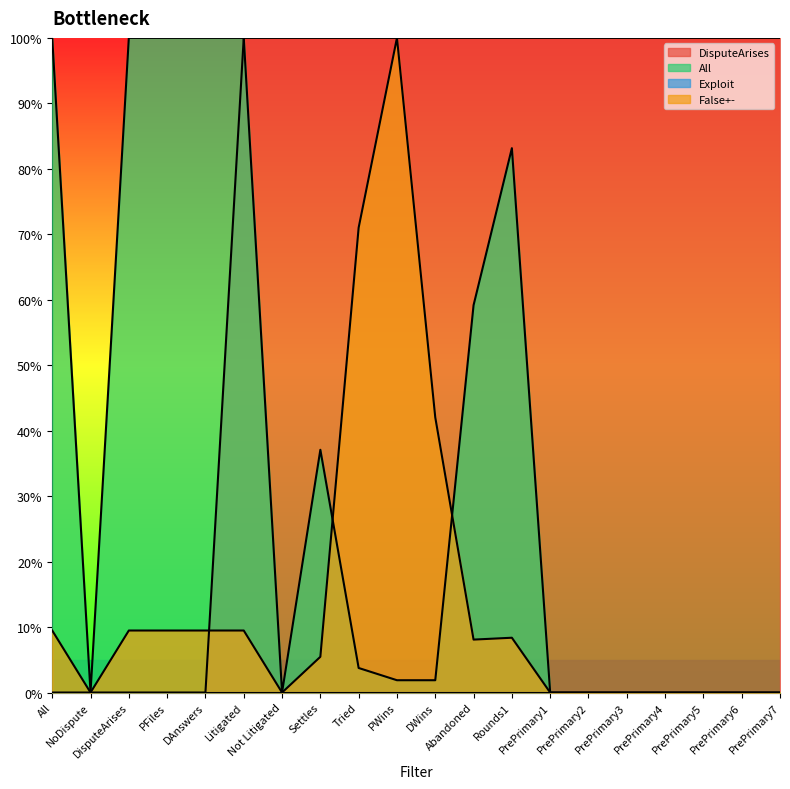

True or false: False+- has a value of 0.6 at PrePrimary3.

False